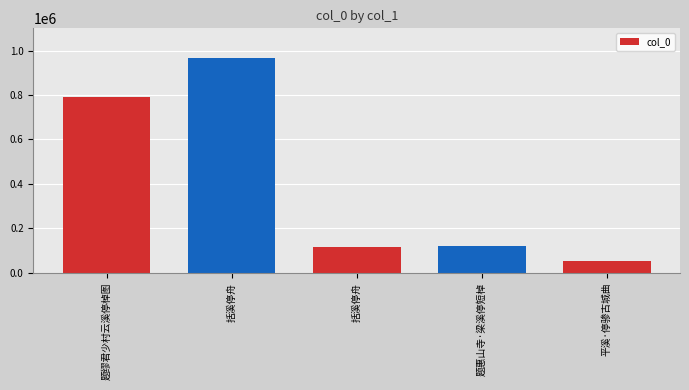

Rank the categories by value from highest to lowest.

括溪停舟, 题缪君少村云溪停棹图, 题惠山寺·梁溪停短棹, 括溪停舟, 平溪·停骖古城曲